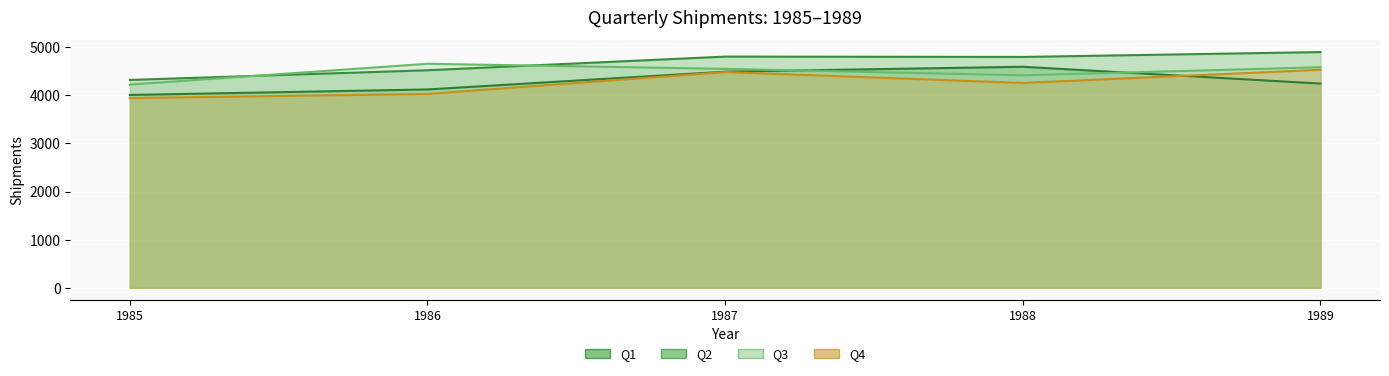

Which label corresponds to the smallest value in the chart?

1985